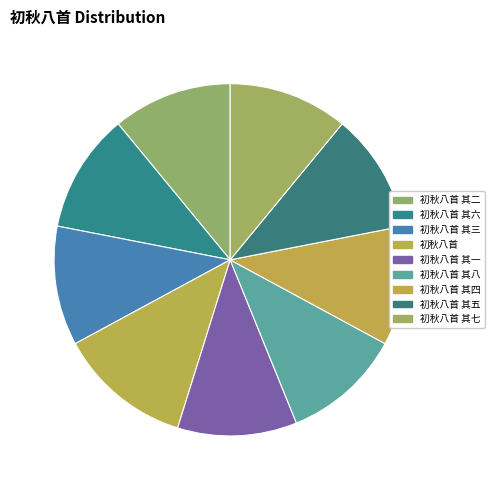

How many slices are in this pie chart?

9